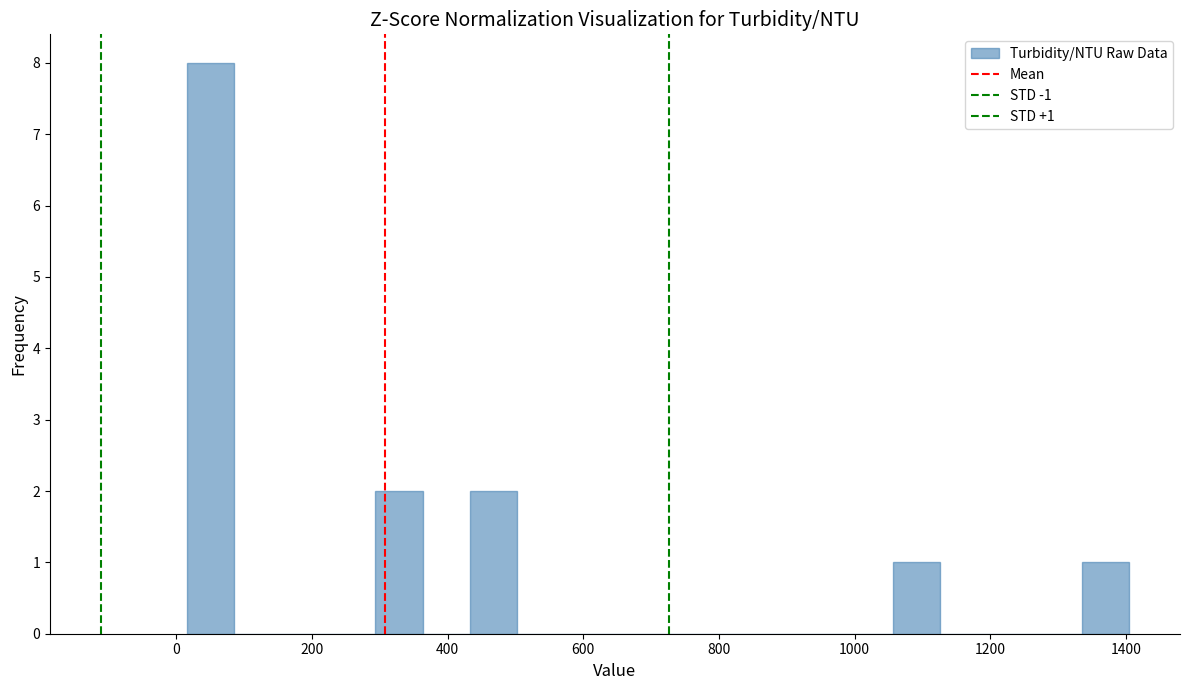

Read against the x-axis, roughly where is the centre of the tallest bar?

60